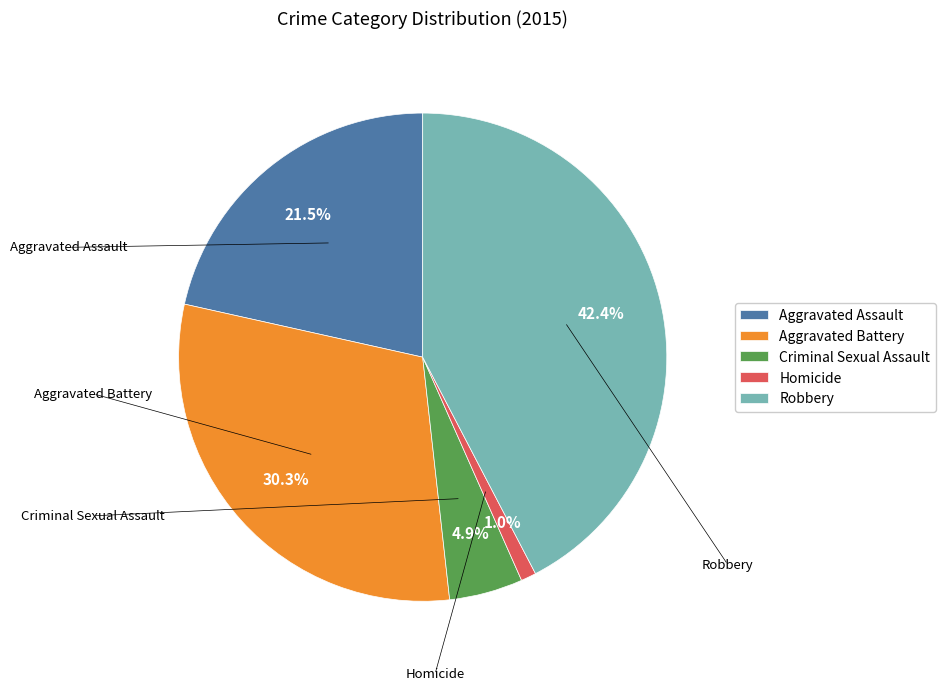

To the nearest percent, what is the average slice percentage?

20%